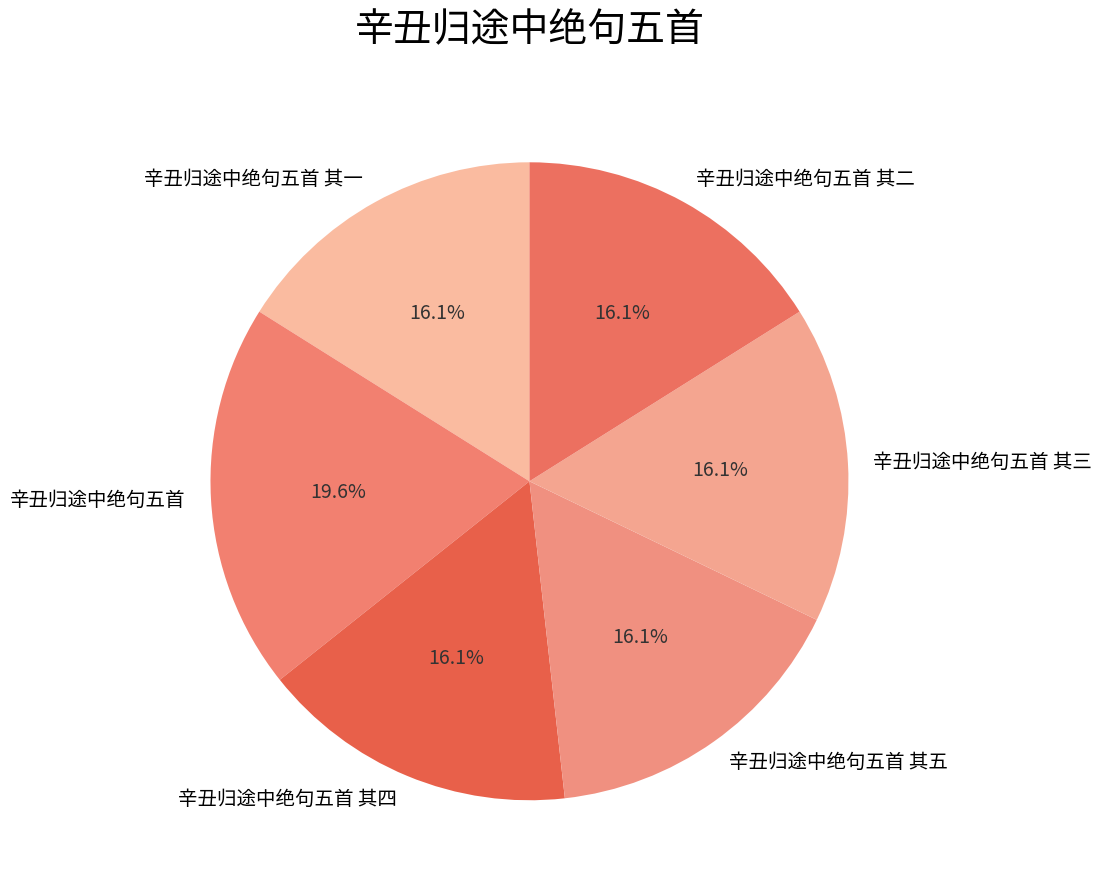

Is there any slice that represents more than half of the pie?

No